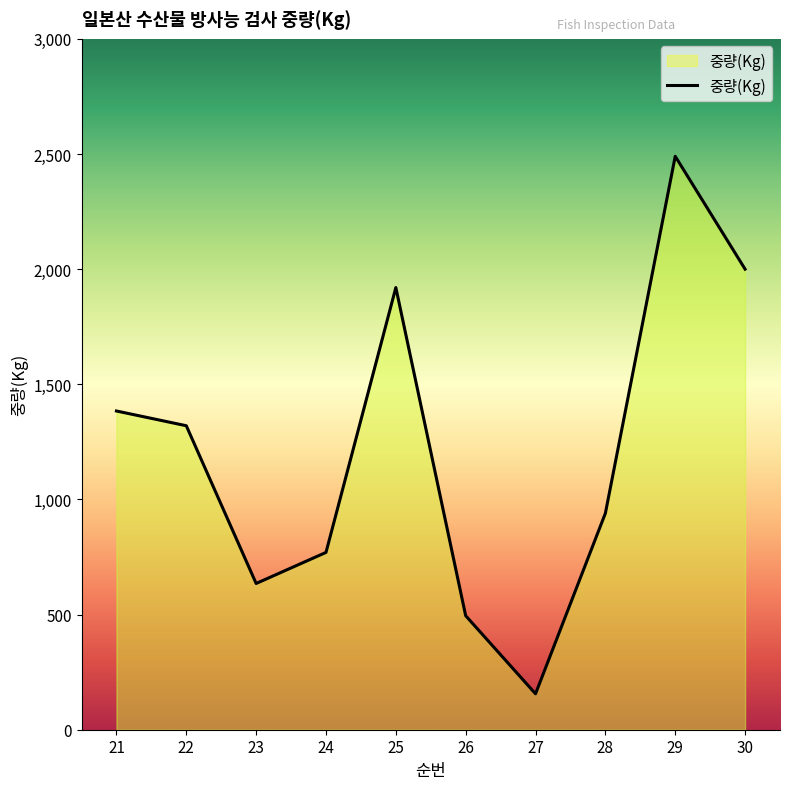

Is it true that the value at 28 is 940?

True